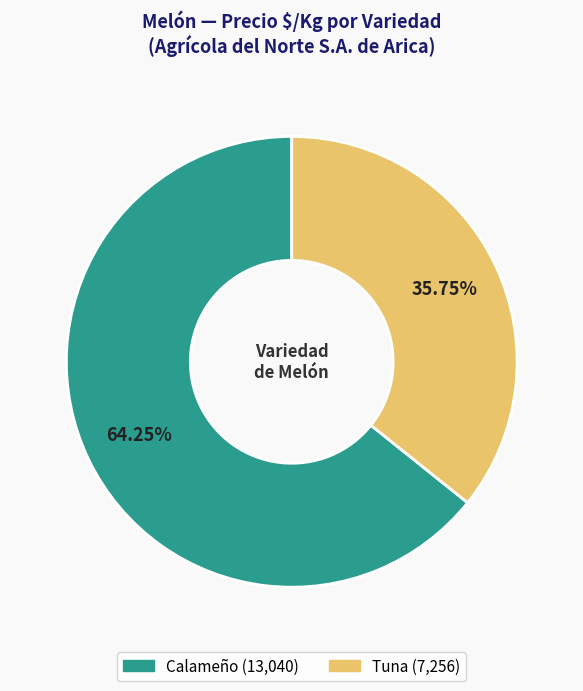

Which category has the smallest portion of the pie?

Tuna